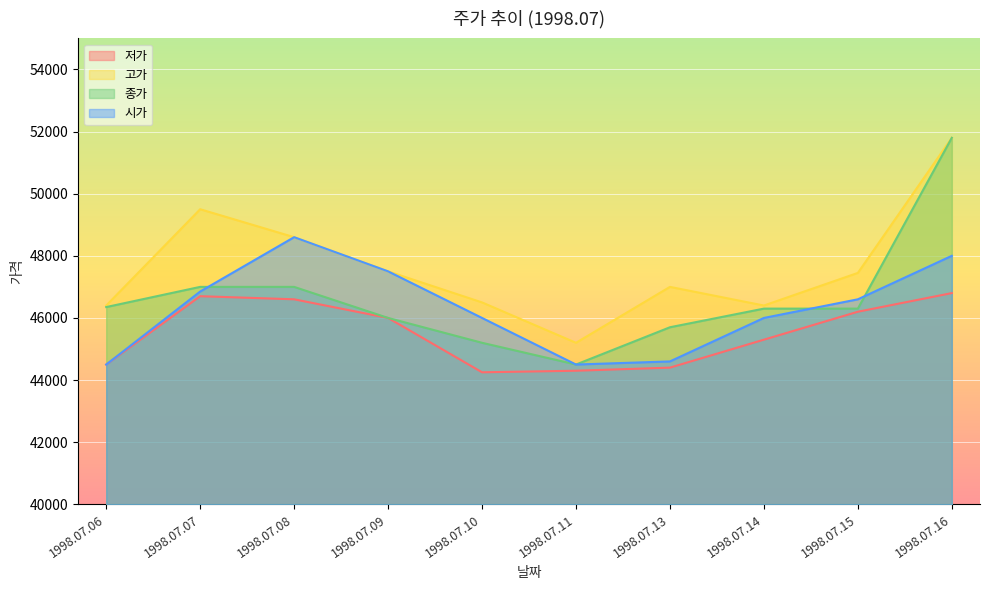

What are all the series names shown in the legend?

저가, 고가, 종가, 시가